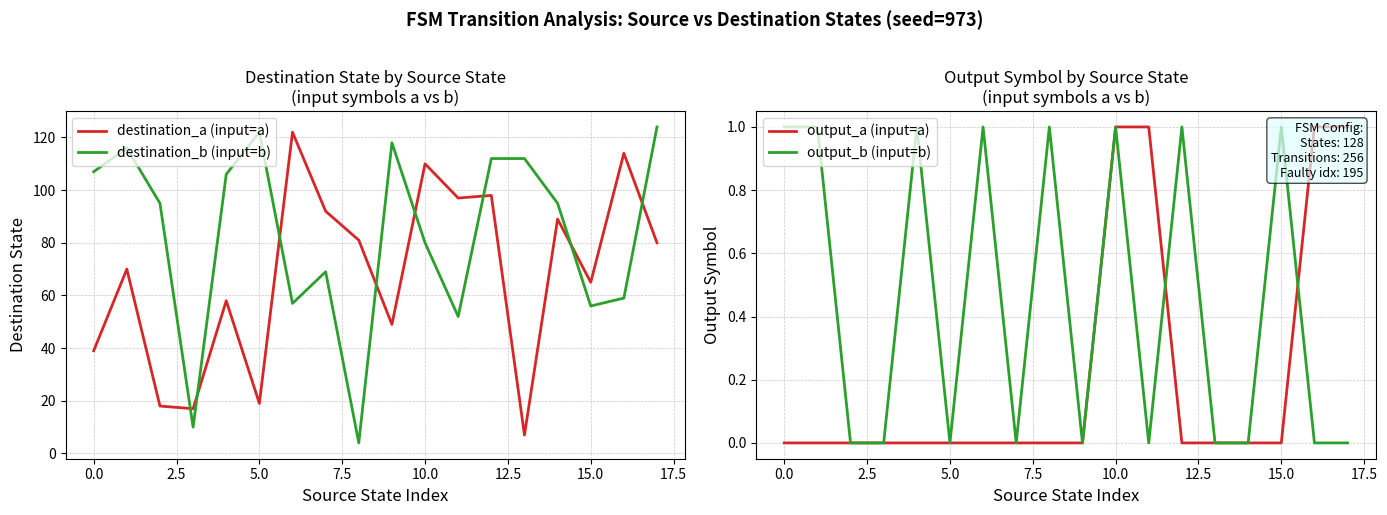

The output_b (input=b) series shows 0 at 13. True or false?

True